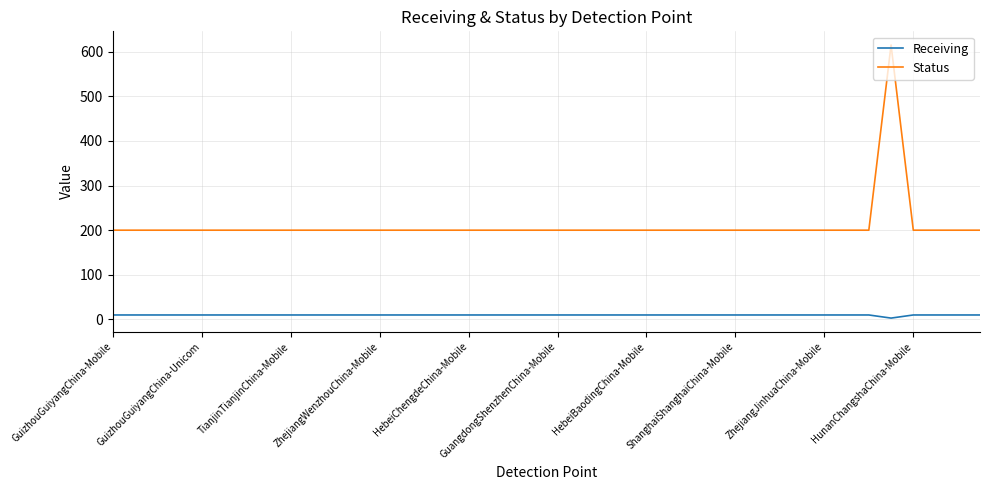

What is the highest value of the Status series?

615